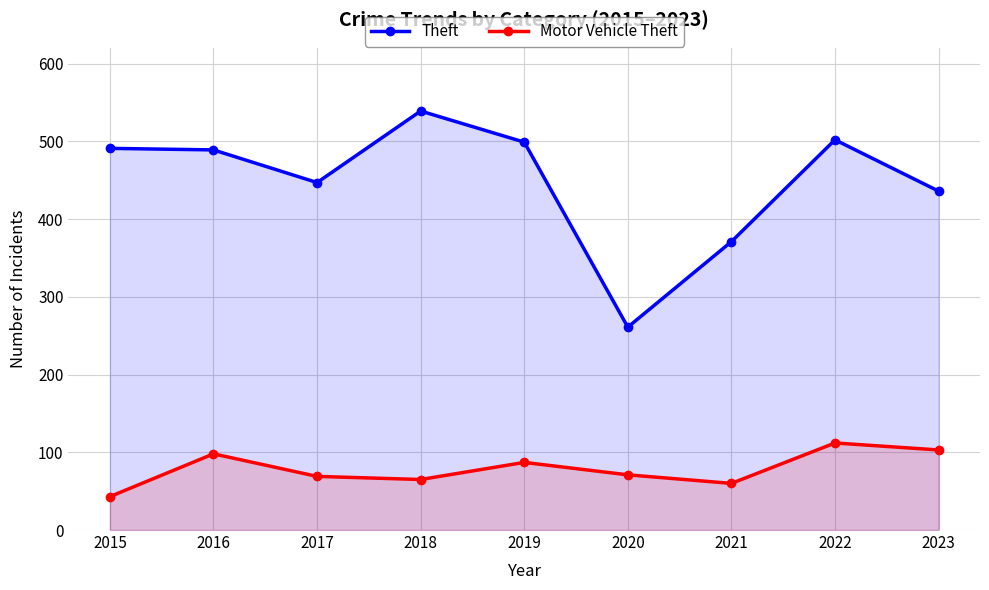

How many data points in Motor Vehicle Theft are less than 71?

4